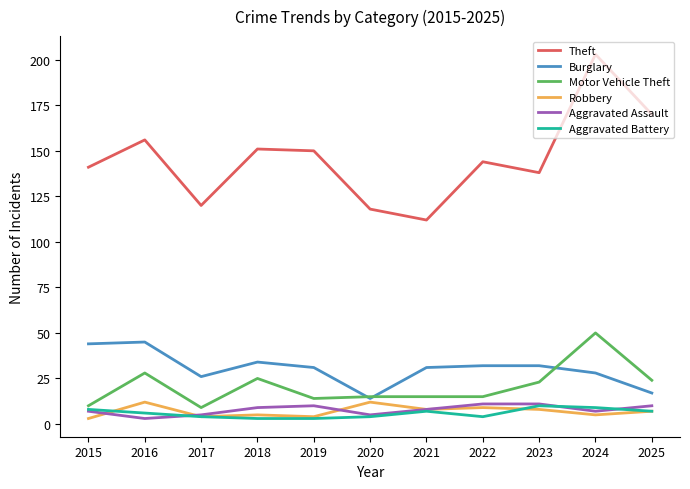

True or false: Aggravated Battery has a value of 6 at 2016.

True